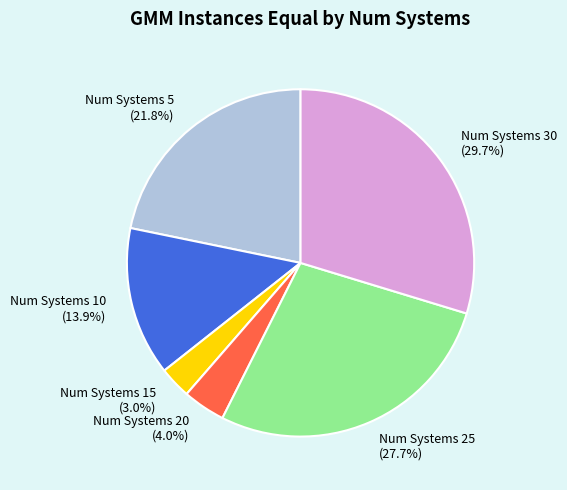

To the nearest percent, what is the average slice percentage?

17%